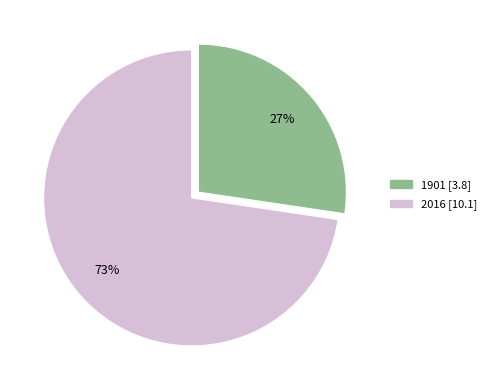

Does any single category account for the majority?

Yes